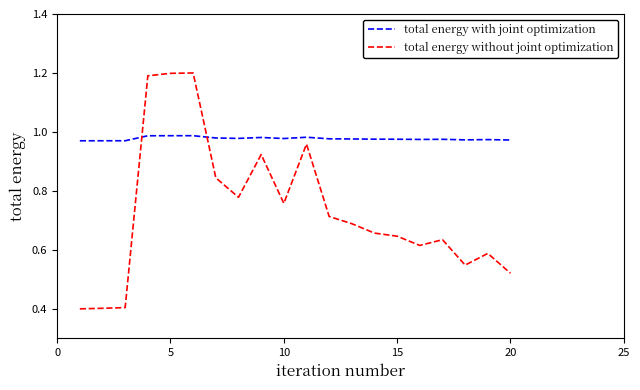

What is the smallest value displayed?

0.4